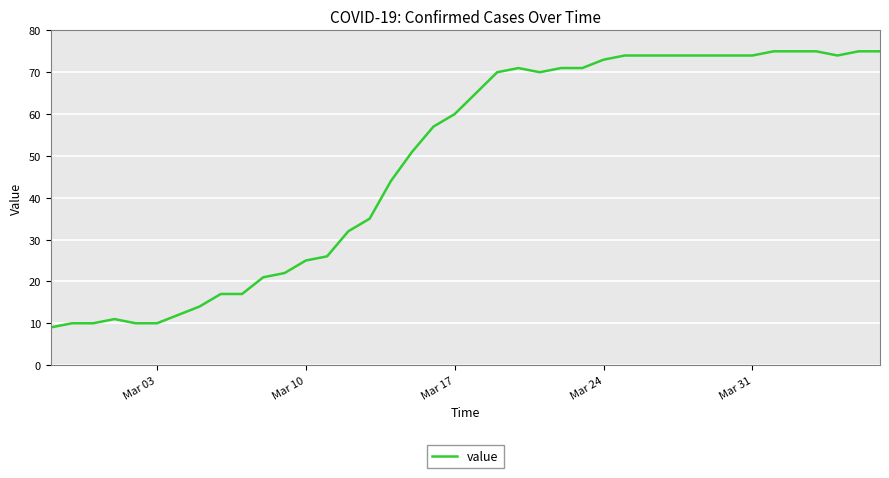

How many lines are shown in the chart?

1